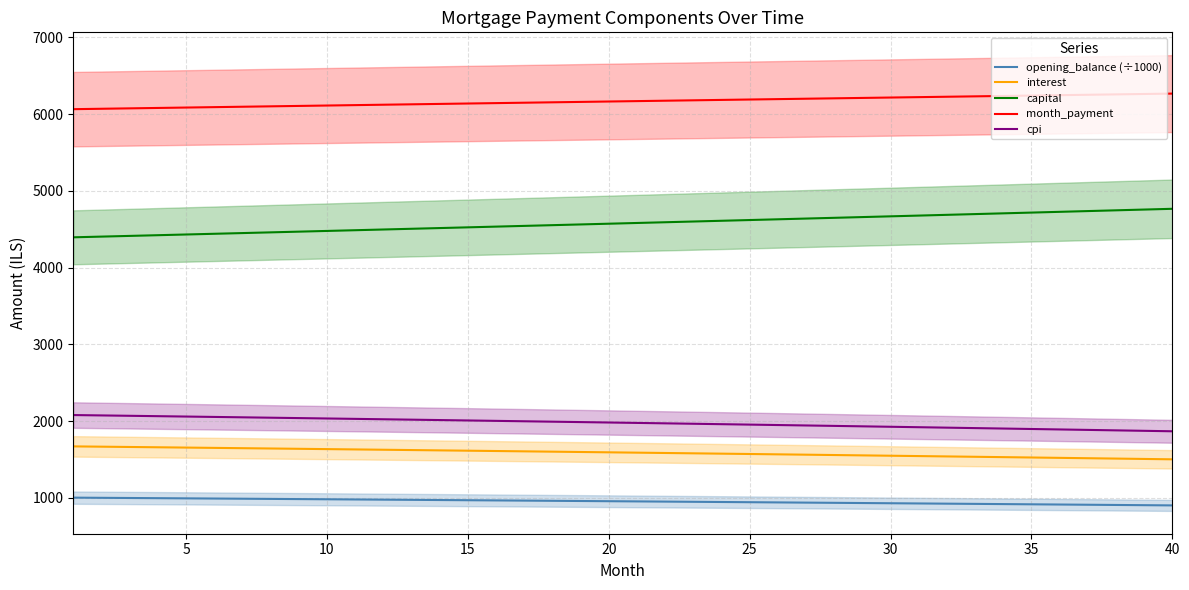

Read the capital value at 5.

4431.8